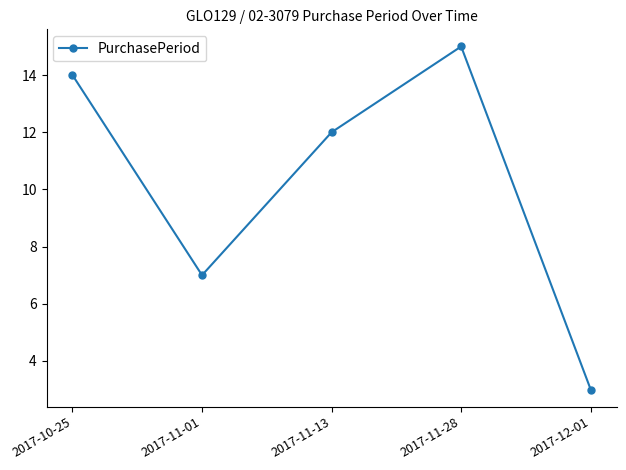

Where is the data nearest to the value 9?

2017-11-01